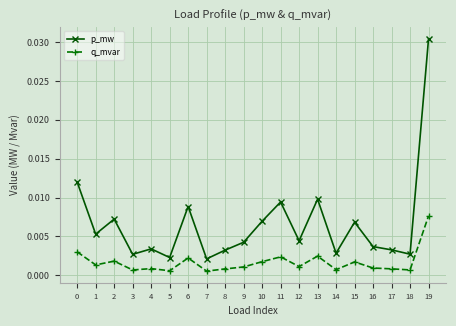

True or false: q_mvar and p_mw intersect in this chart.

False